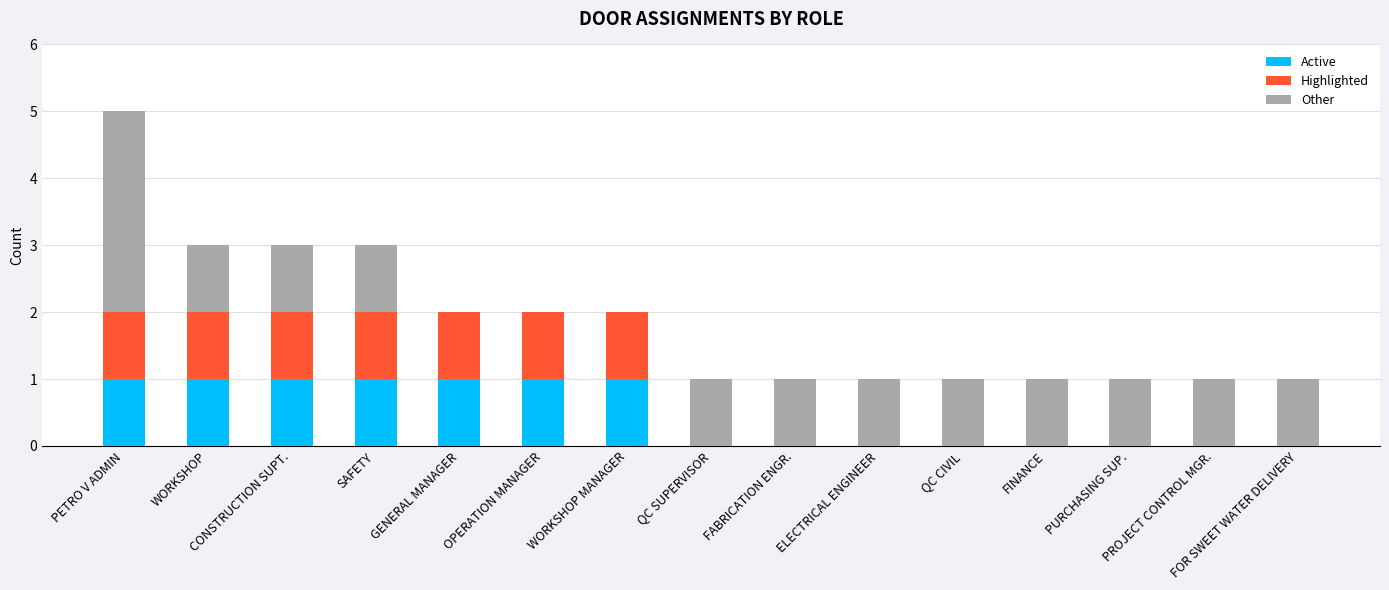

How many distinct data groups are displayed?

3